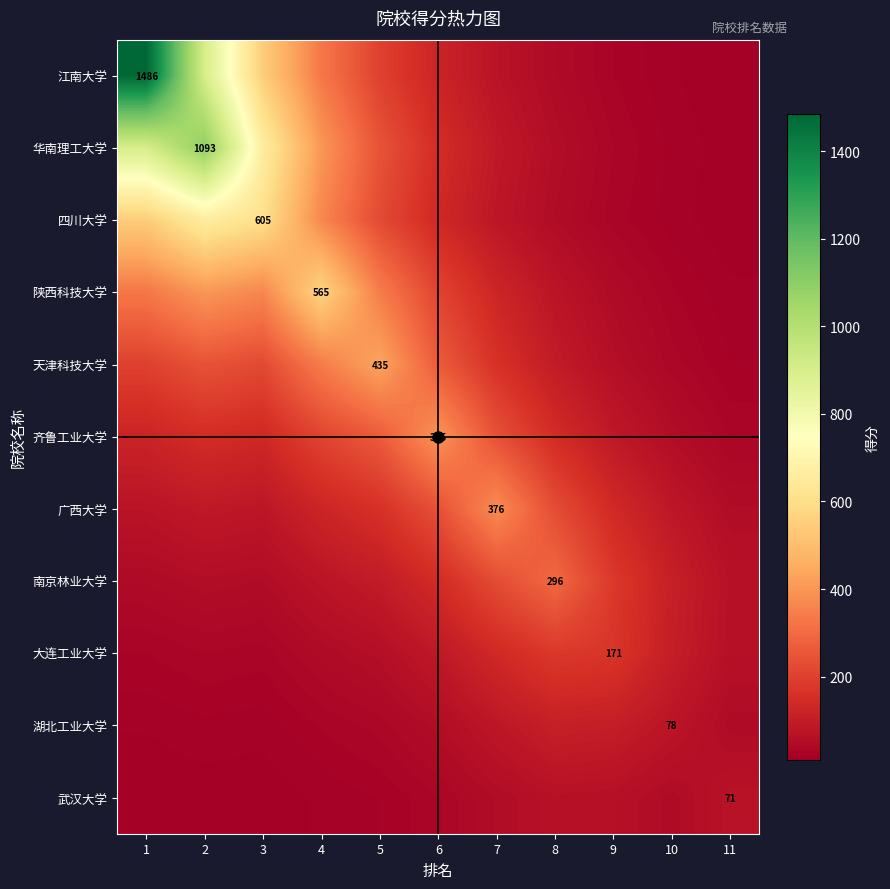

How many distinct data groups are displayed?

11